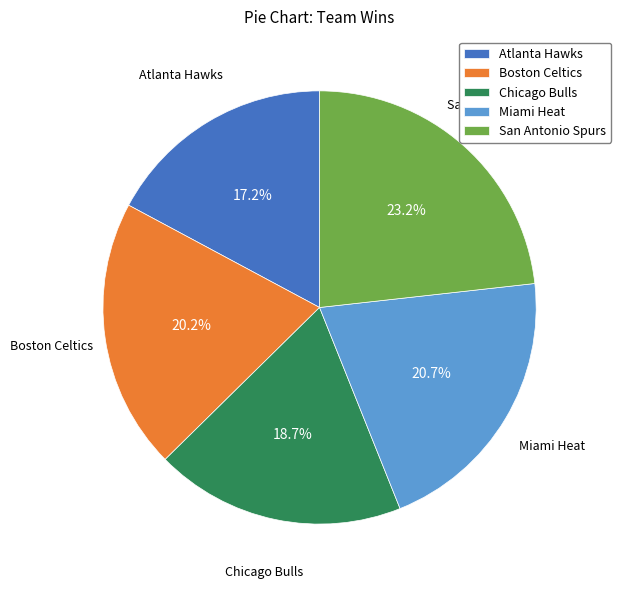

To the nearest percent, what percentage of the pie is Atlanta Hawks?

17%